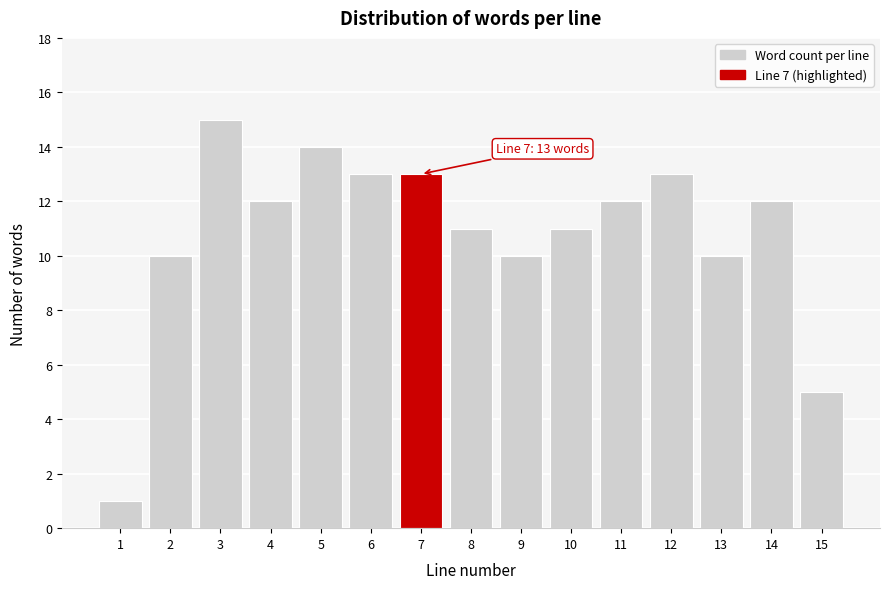

Reading left to right, extract all data points from this chart.

1=1	2=10	3=15	4=12	5=14	6=13	7=13	8=11	9=10	10=11	11=12	12=13	13=10	14=12	15=5